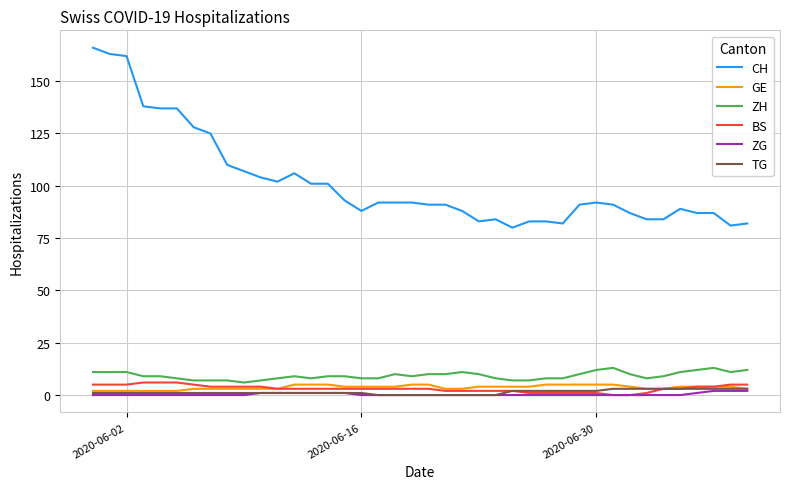

Does the chart have visible grid lines?

Yes